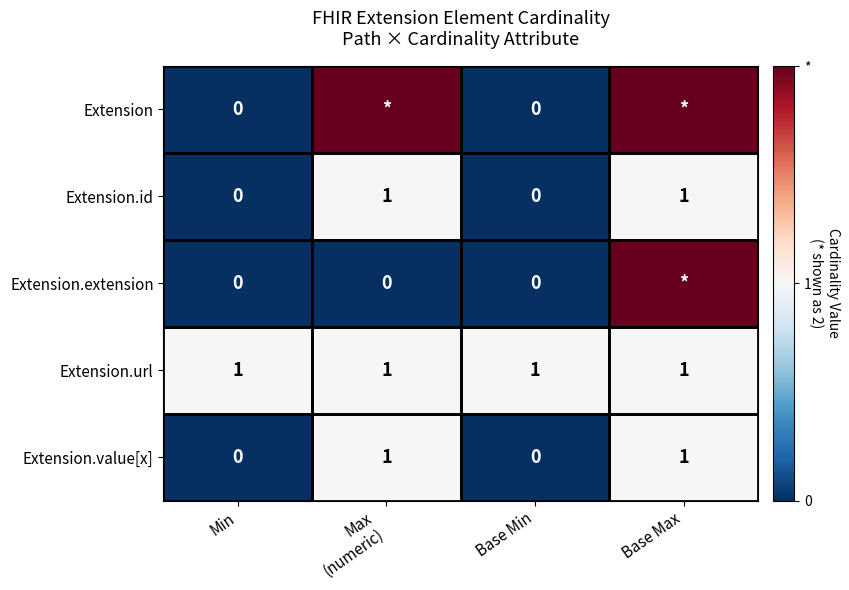

What is the greatest value displayed?

2